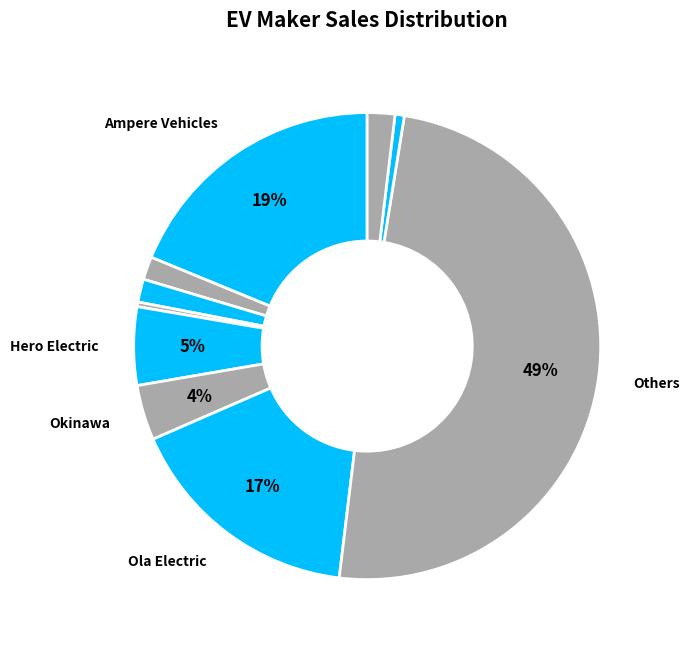

How many segments does this pie chart have?

10